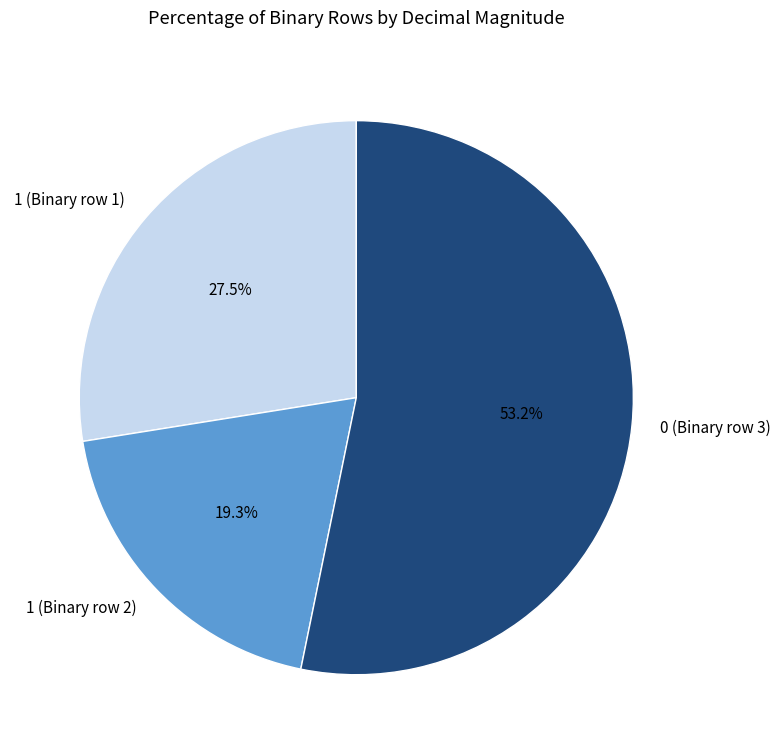

Rank the categories by value from highest to lowest.

0 (Binary row 3), 1 (Binary row 1), 1 (Binary row 2)